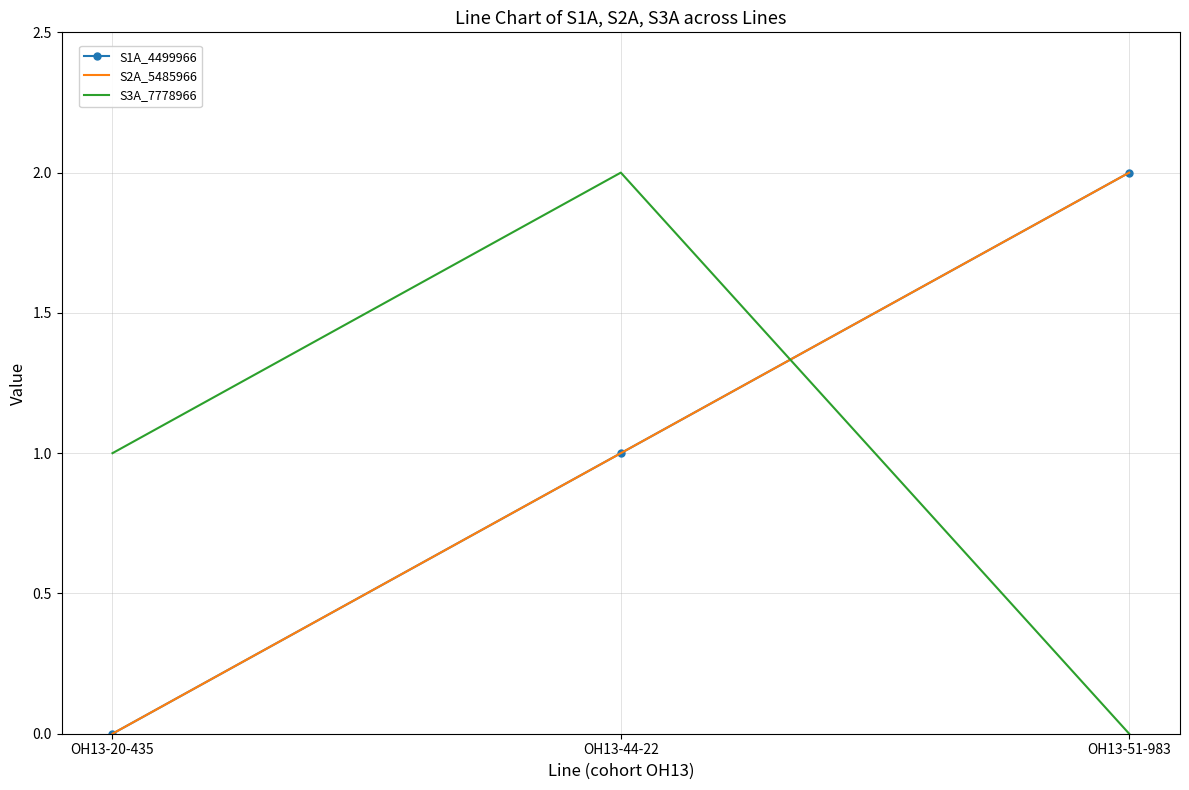

Count the S1A_4499966 values in the range 0 to 2.

3